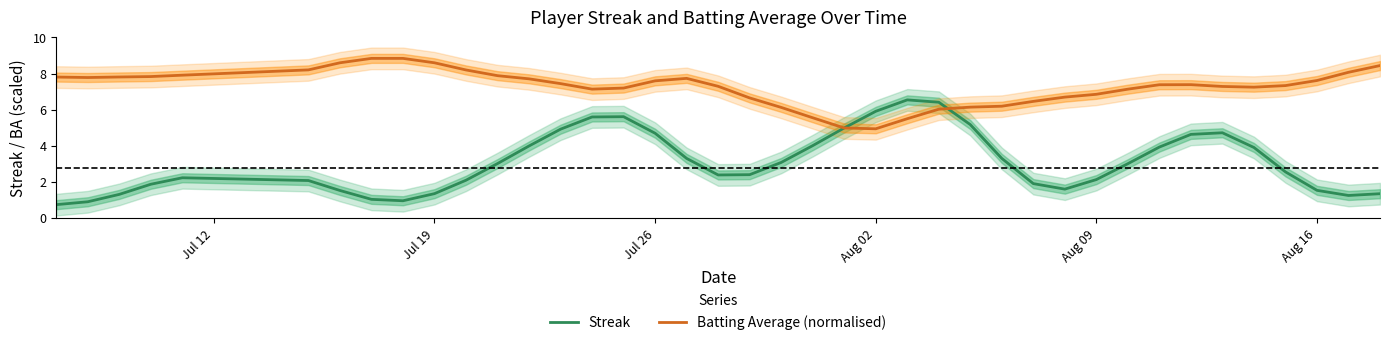

How many distinct data groups are displayed?

2